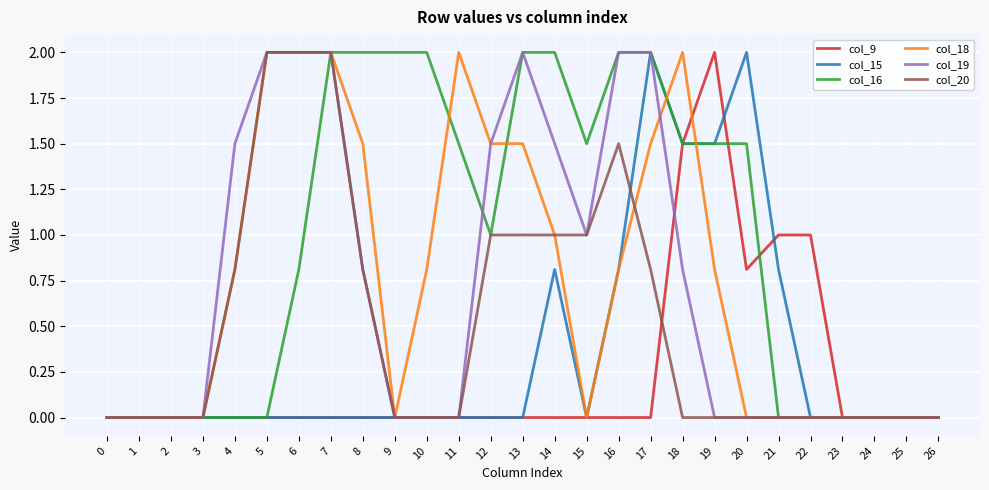

How many lines are shown in the chart?

6